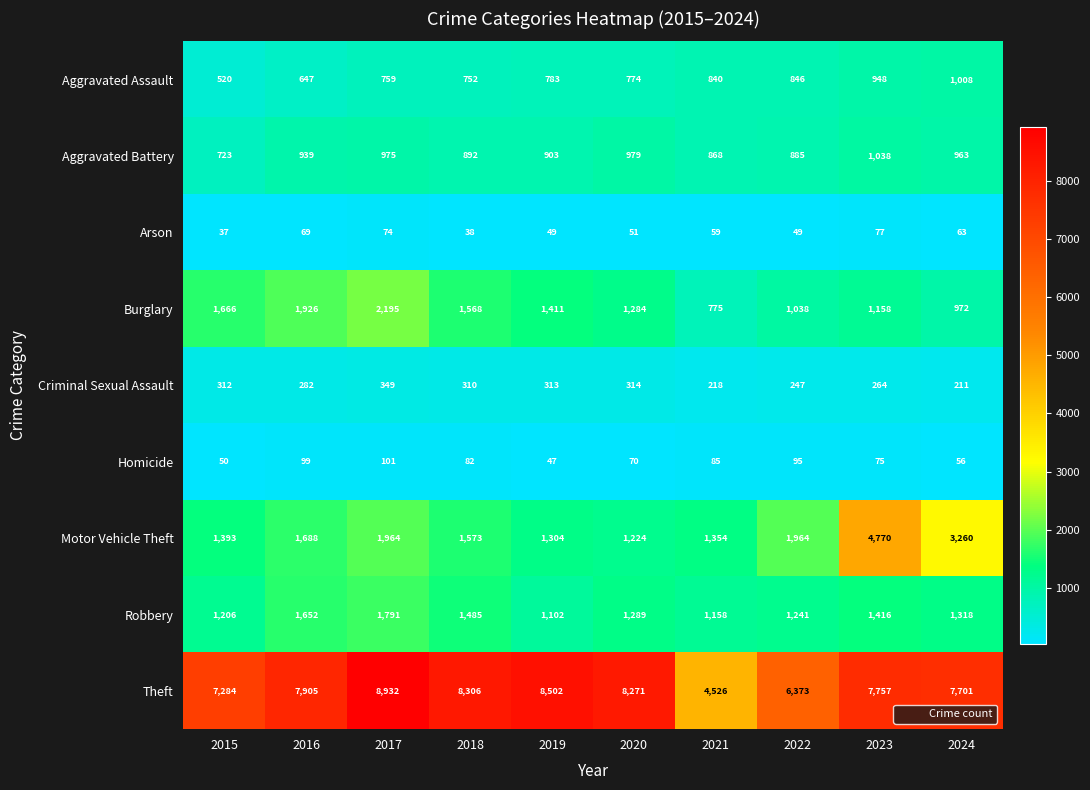

Between 2019 and 2024, which series saw the biggest shift?

Motor Vehicle Theft